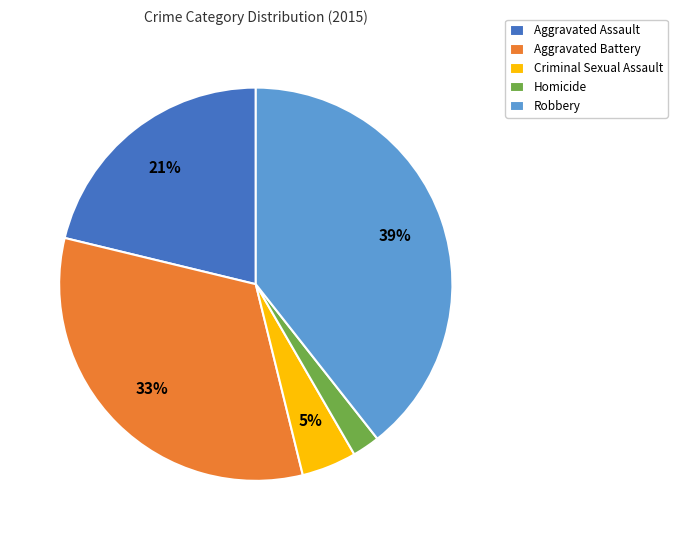

Is the sum of Aggravated Assault and Aggravated Battery greater than half?

Yes